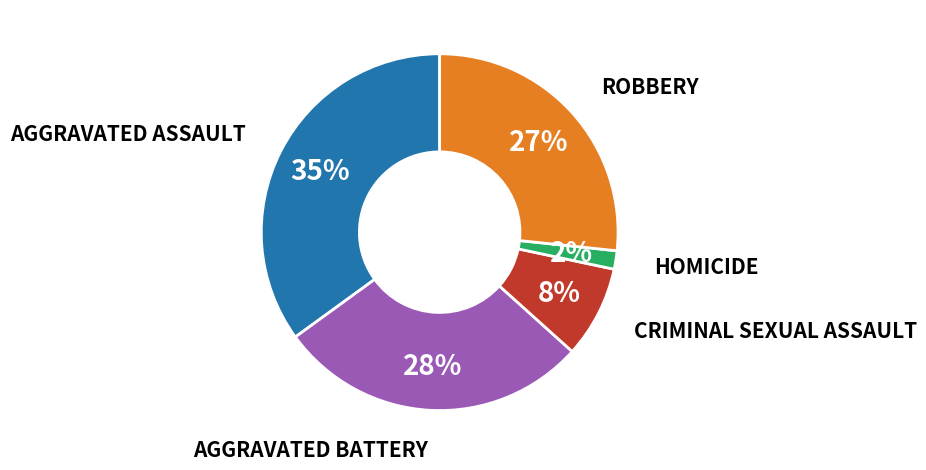

To the nearest percent, what is the difference between the largest and smallest slice percentages?

33%